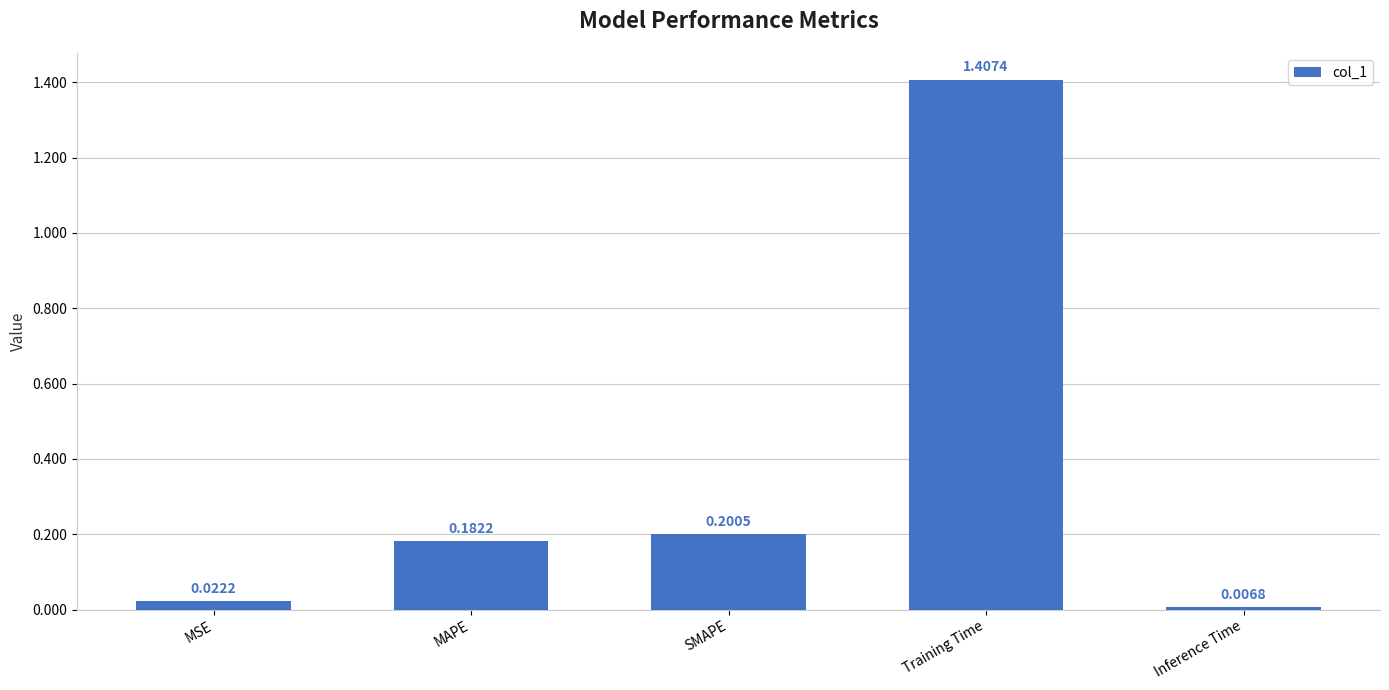

What is the difference between the values at SMAPE and Training Time?

1.2